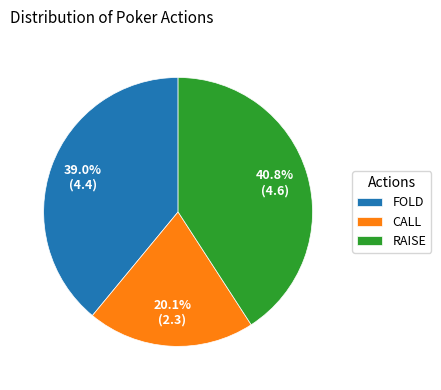

Which category has the smallest portion of the pie?

CALL